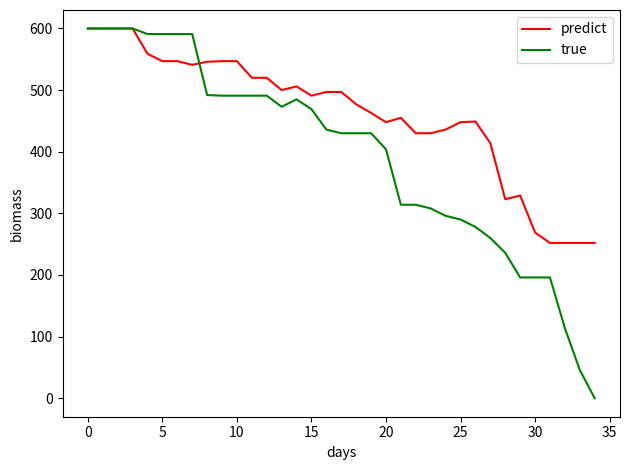

Which series has the largest total across all categories?

predict